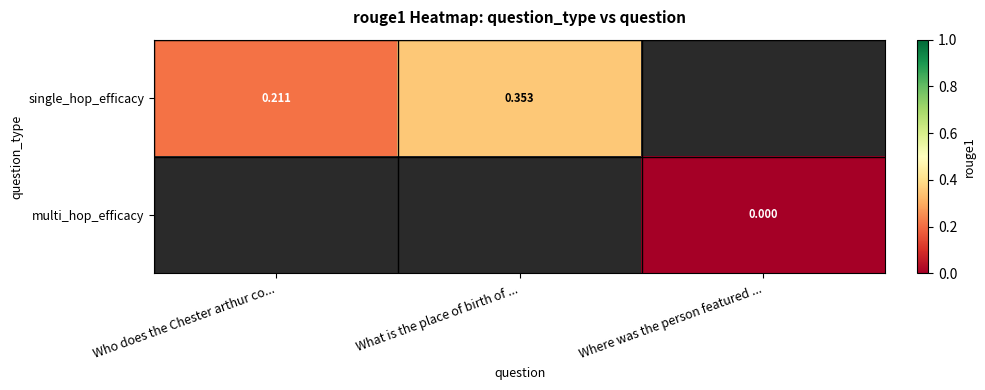

List the series in order of their peak value, highest first.

single_hop_efficacy, multi_hop_efficacy